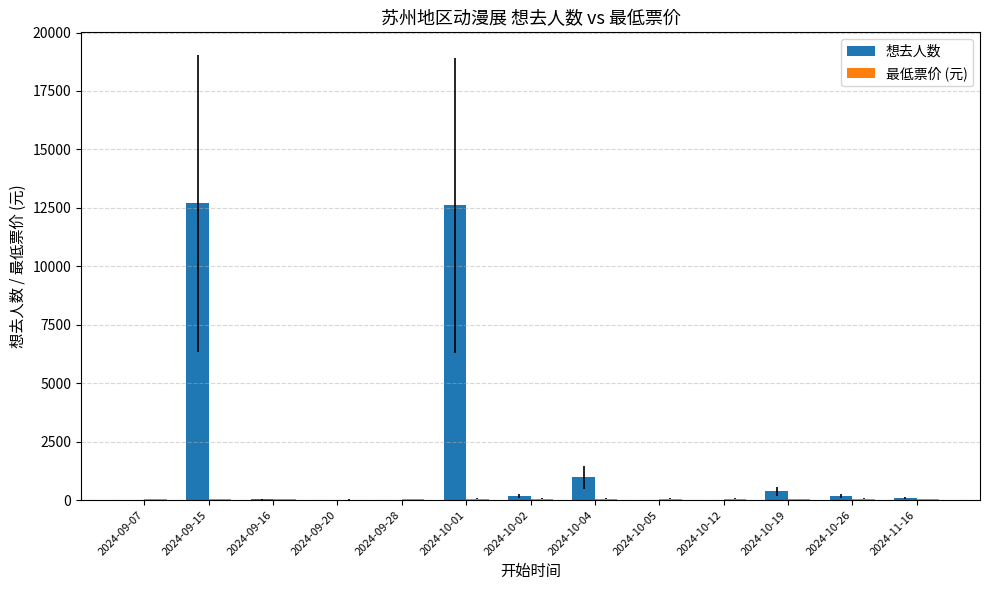

At which label is 想去人数 closest to 6353?

2024-10-04